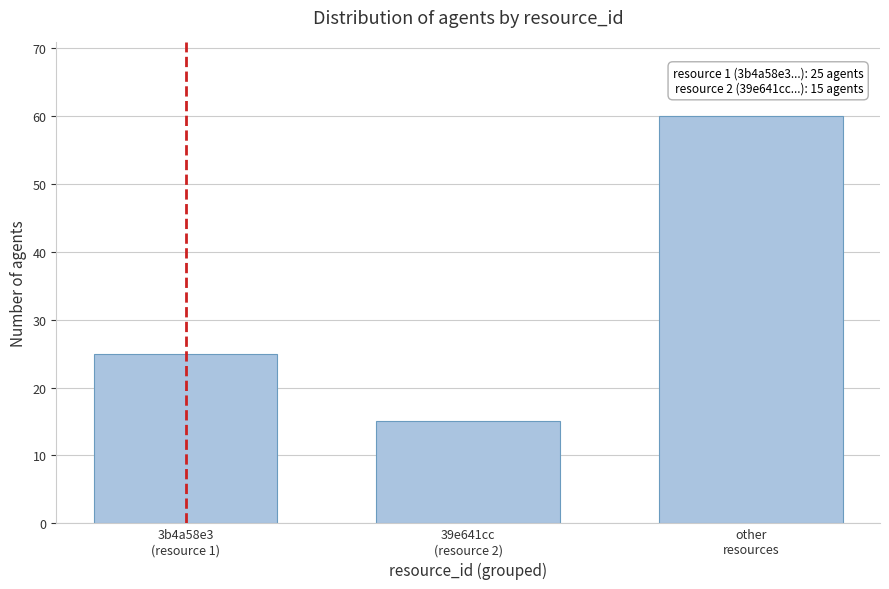

Reading left to right, list all the values displayed in this chart.

25	15	60